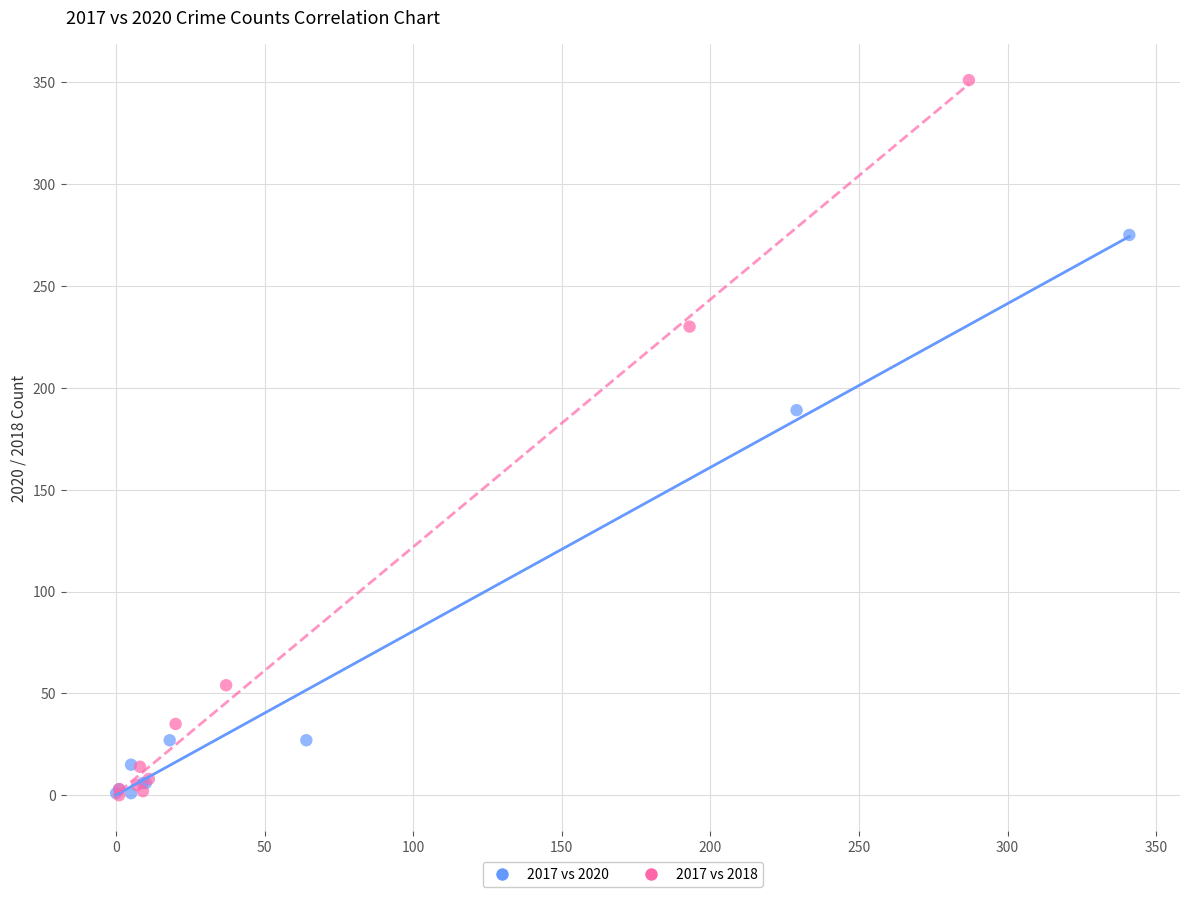

Which series has the largest Y range (max minus min)?

2017 vs 2018